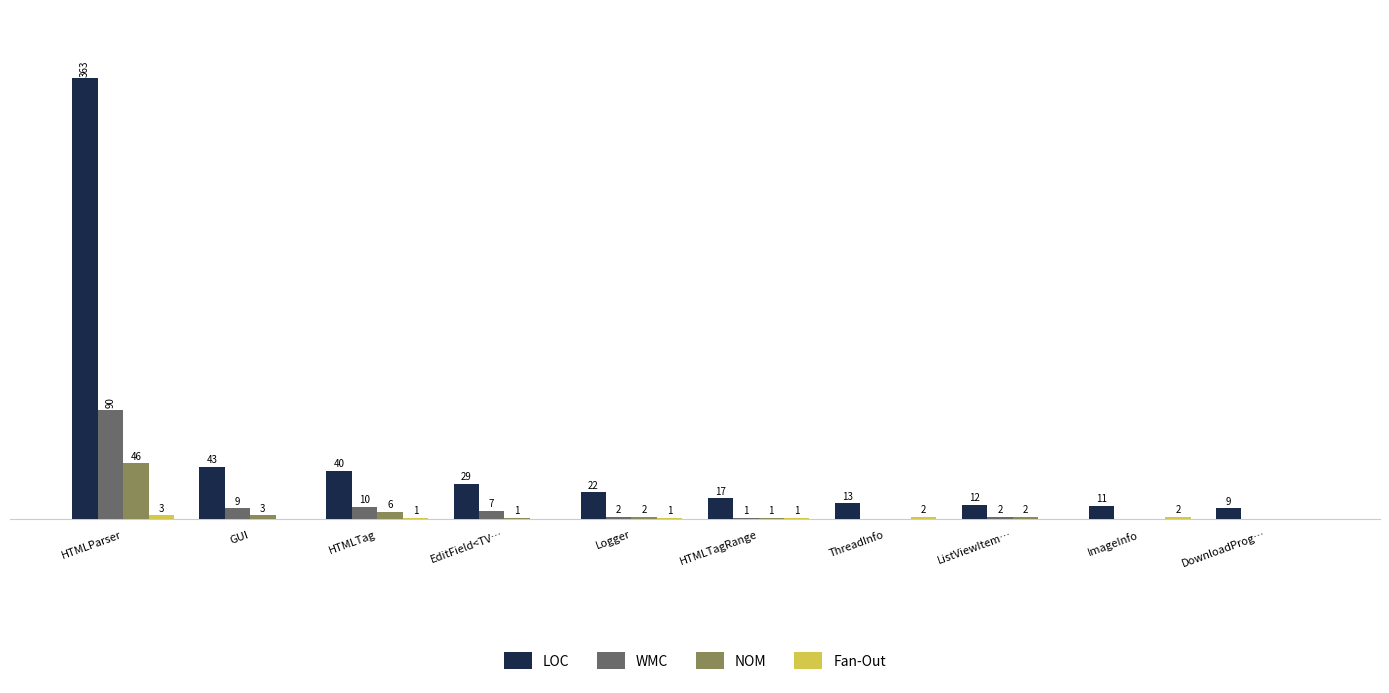

At which label does LOC reach its peak?

HTMLParser